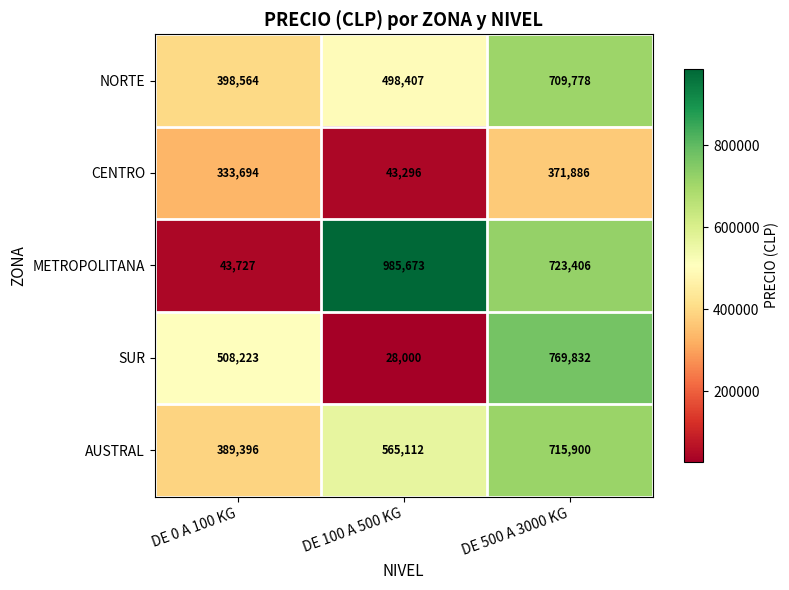

Which series changed the most between DE 0 A 100 KG and DE 500 A 3000 KG?

METROPOLITANA